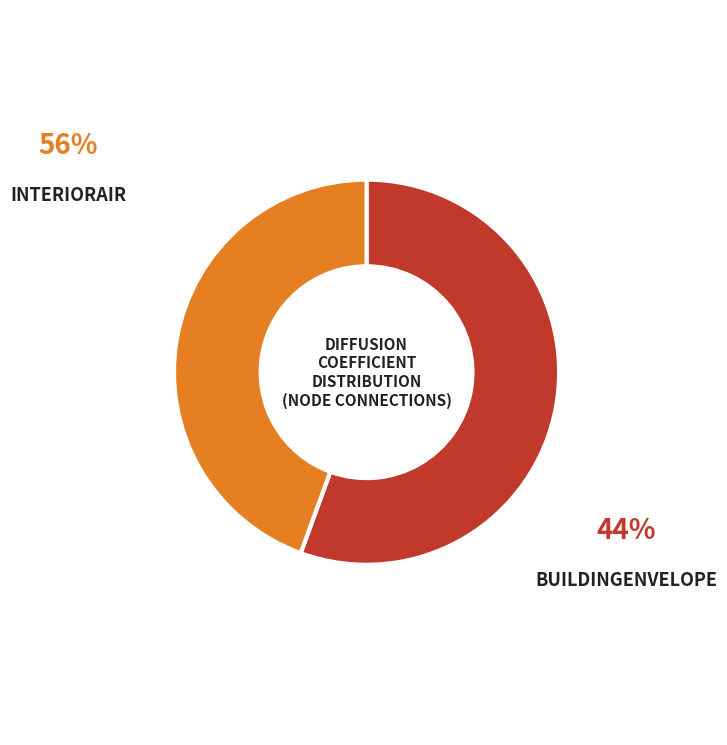

Does any single category account for the majority?

Yes